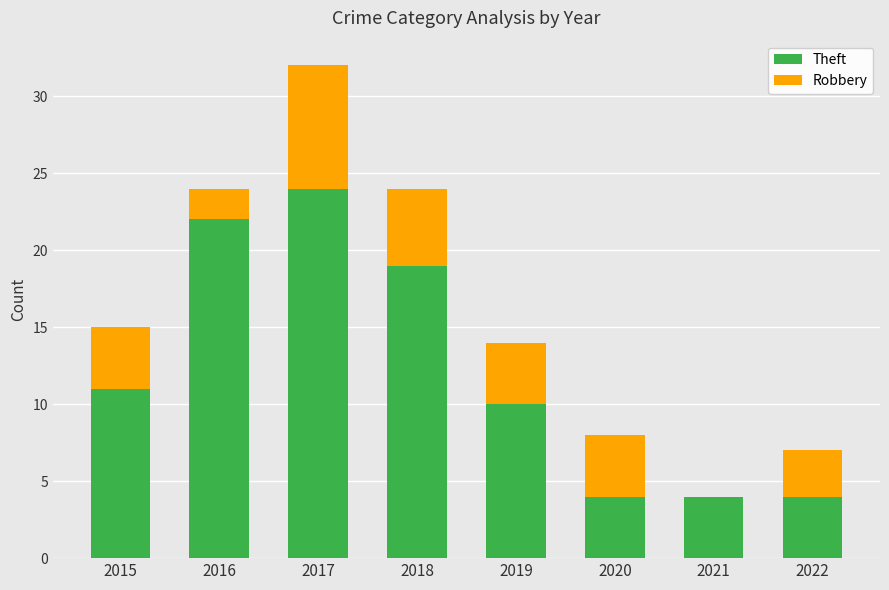

Reading right to left, list the values for the Theft series.

2022=4	2021=4	2020=4	2019=10	2018=19	2017=24	2016=22	2015=11